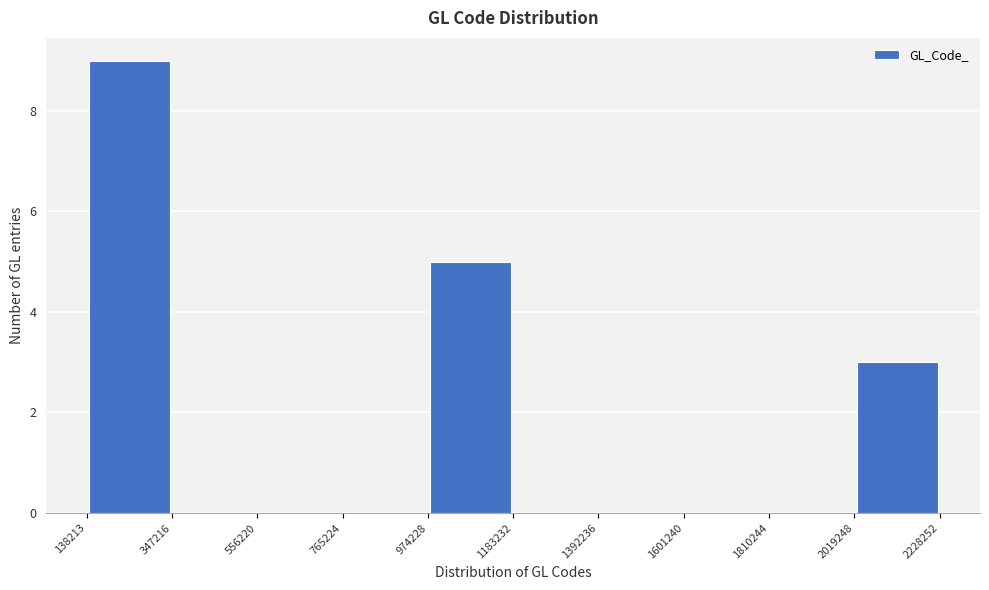

Which range on the x-axis has the tallest bar?

138213 to 347216